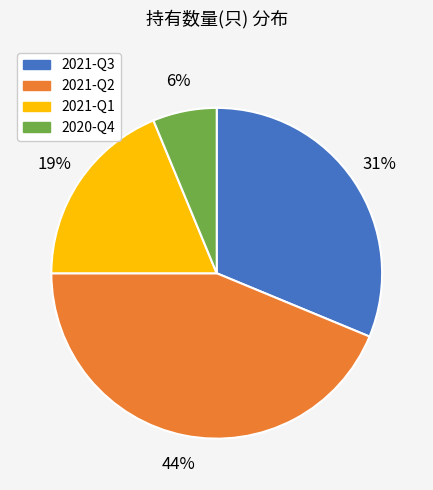

To the nearest percent, what percentage of the pie is 2021-Q2?

44%